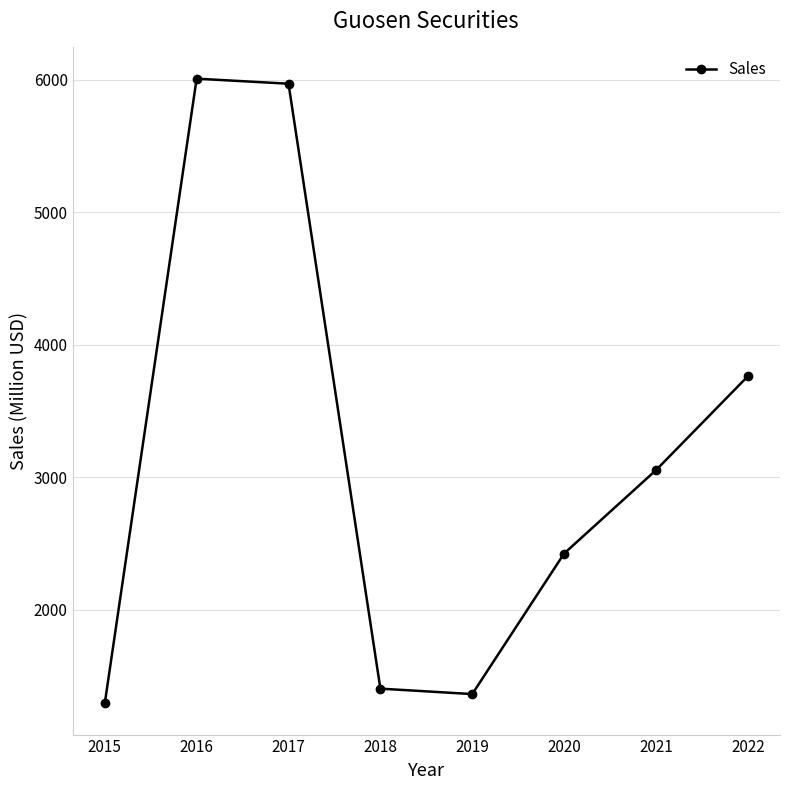

Reading right to left, transcribe all the data shown in this chart.

3762	3053	2424	1363	1404	5970	6008	1293